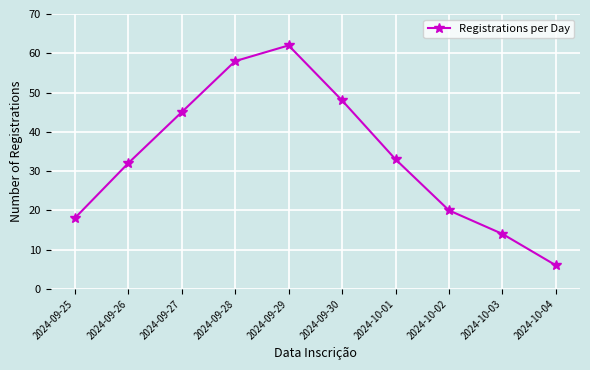

Does the chart have visible grid lines?

Yes